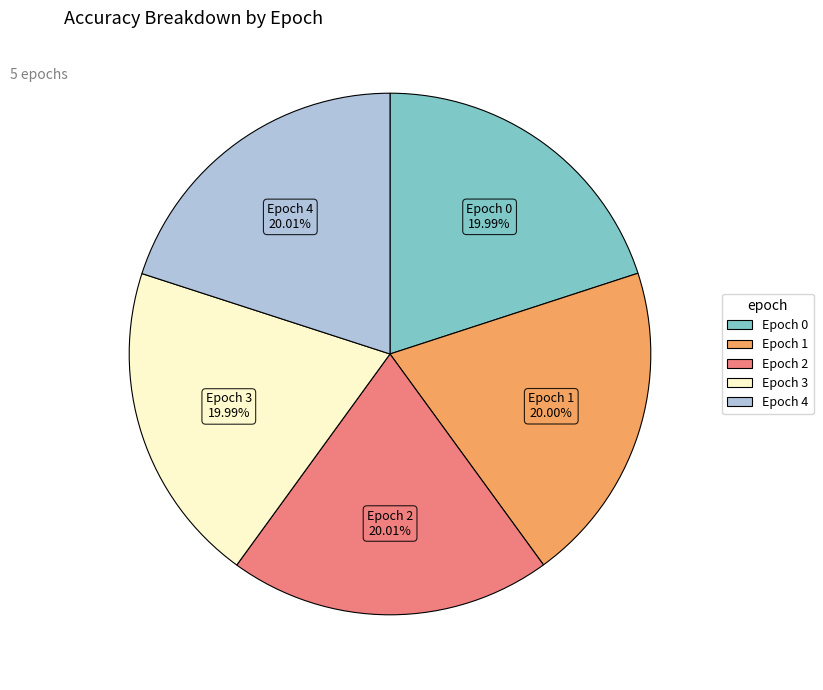

Does Epoch 3 account for over 50% of the chart?

No